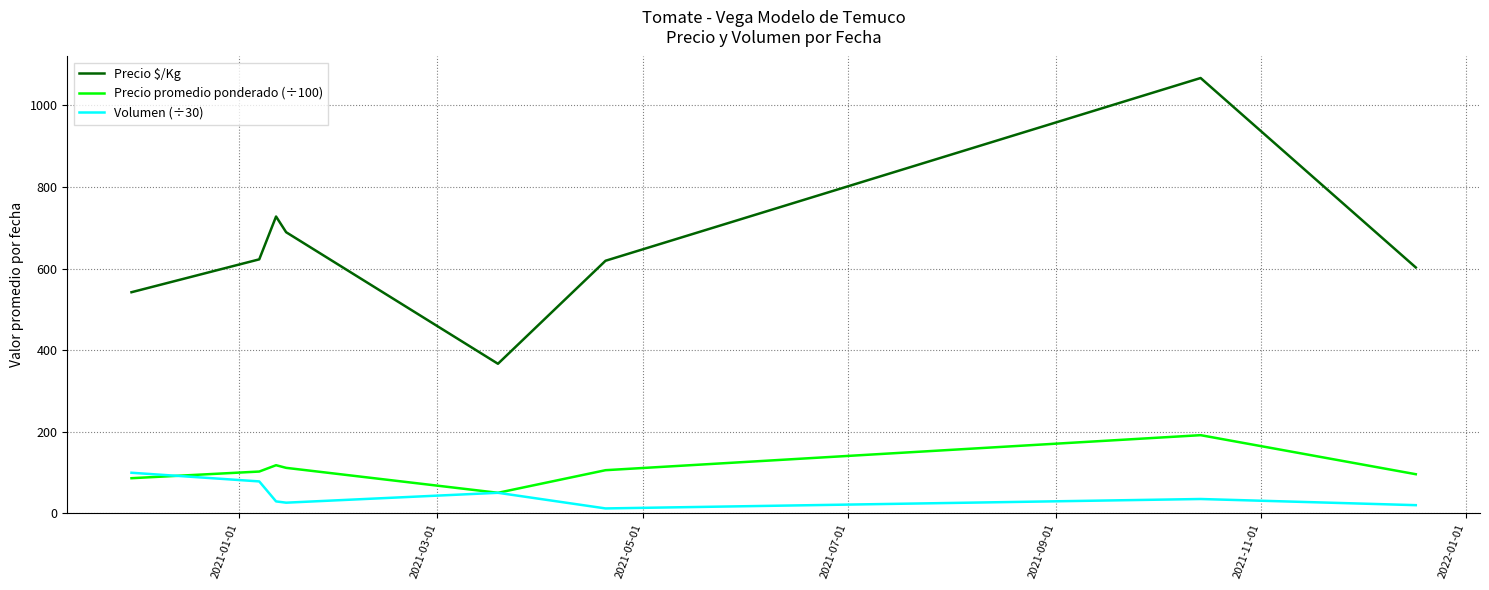

What is the average value of the Precio promedio ponderado (÷100) series?

107.4